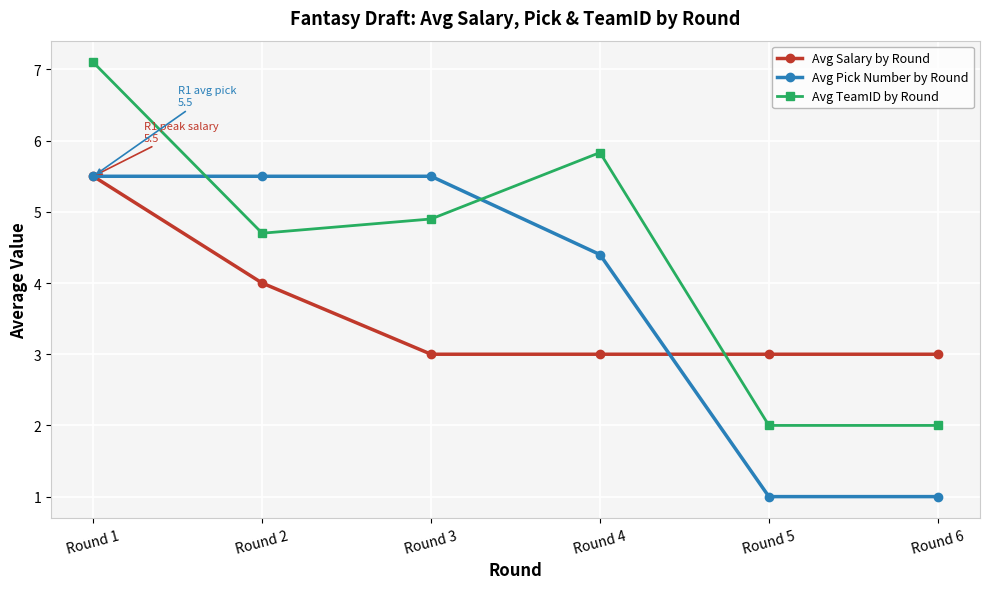

What is the spread (max minus min) of values at Round 6?

2.0